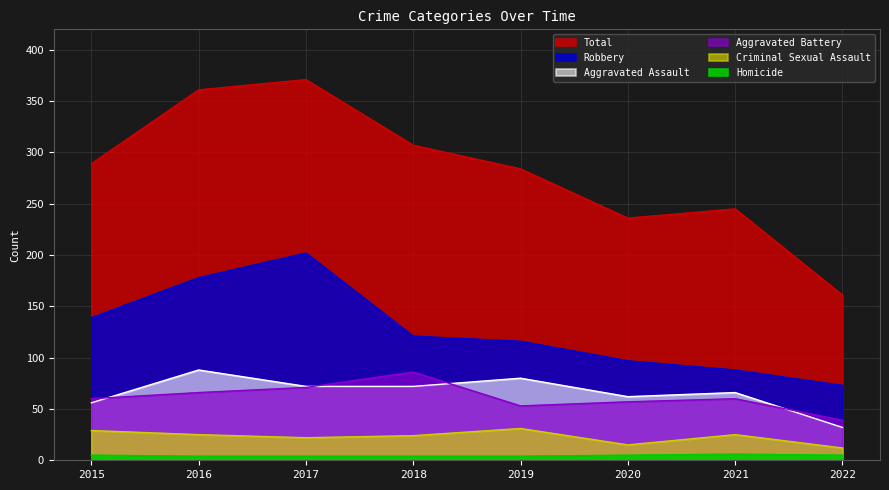

Read the Aggravated Battery value at 2020, to the nearest 5.

55